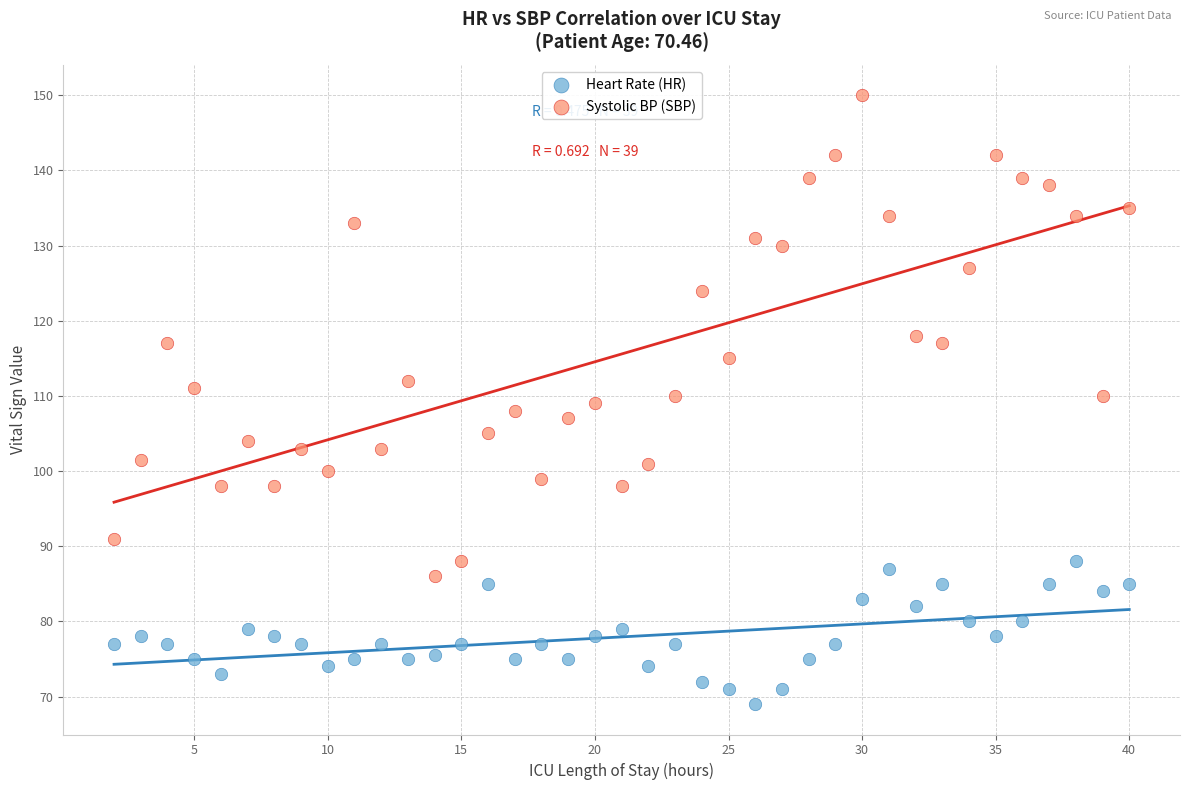

Which series contains the lowest Y value?

Heart Rate (HR)